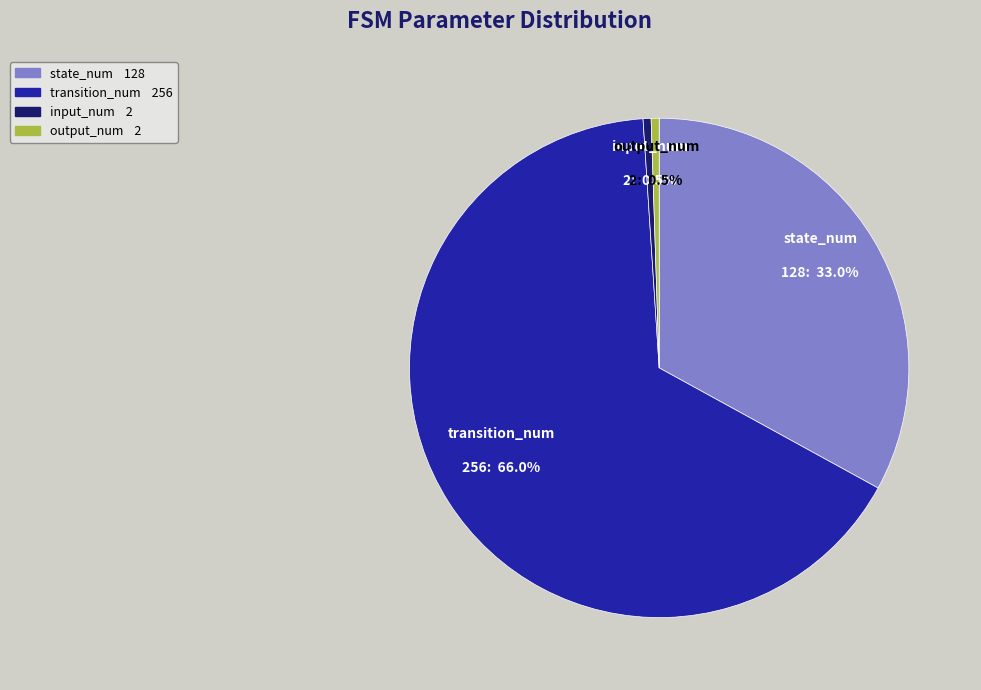

What is the total percentage of transition_num and state_num?

99.0%